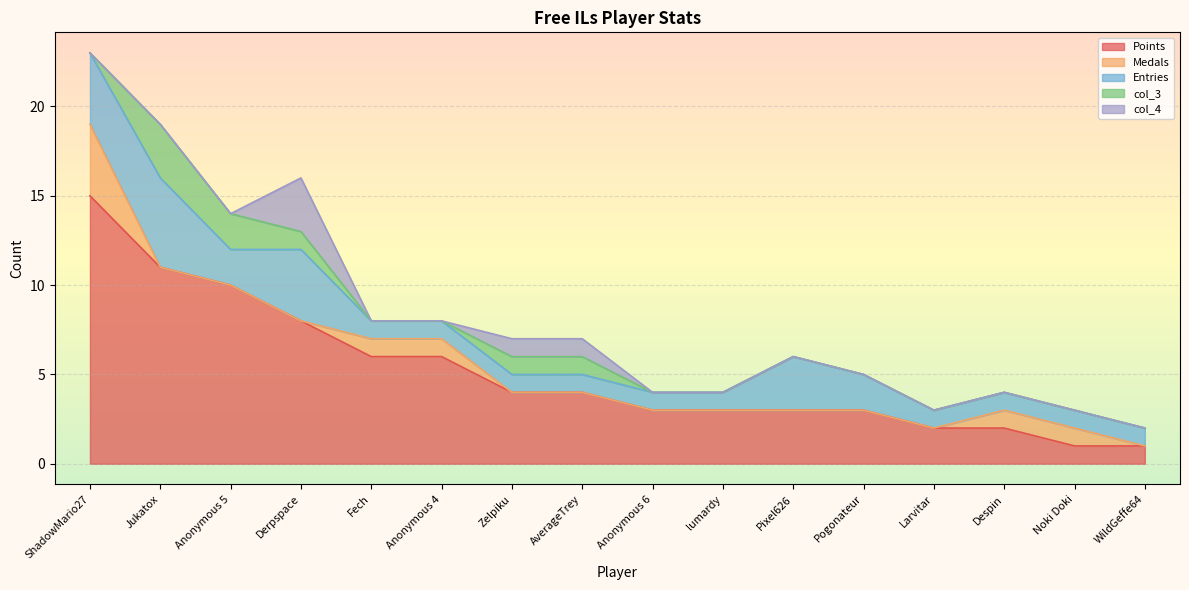

The col_3 series shows -2 at WildGeffe64. True or false?

False